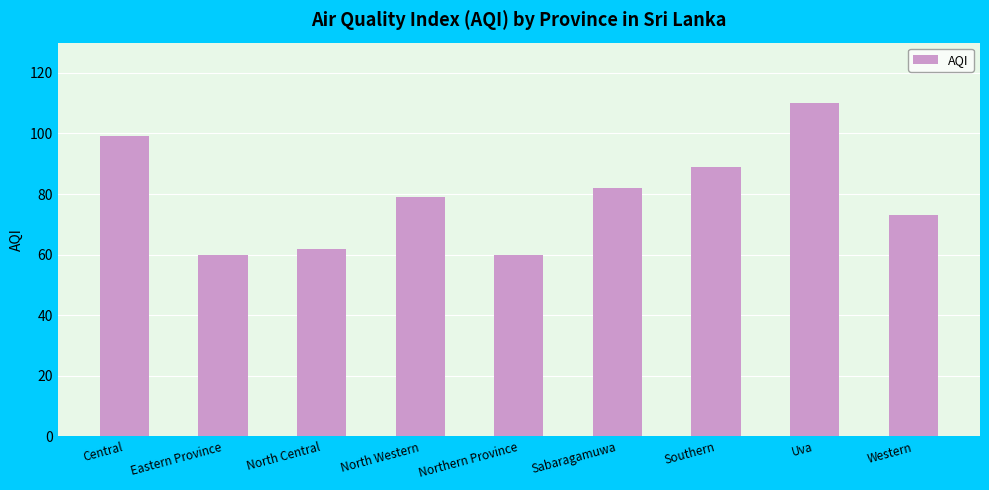

At which label is the value closest to 85?

Sabaragamuwa